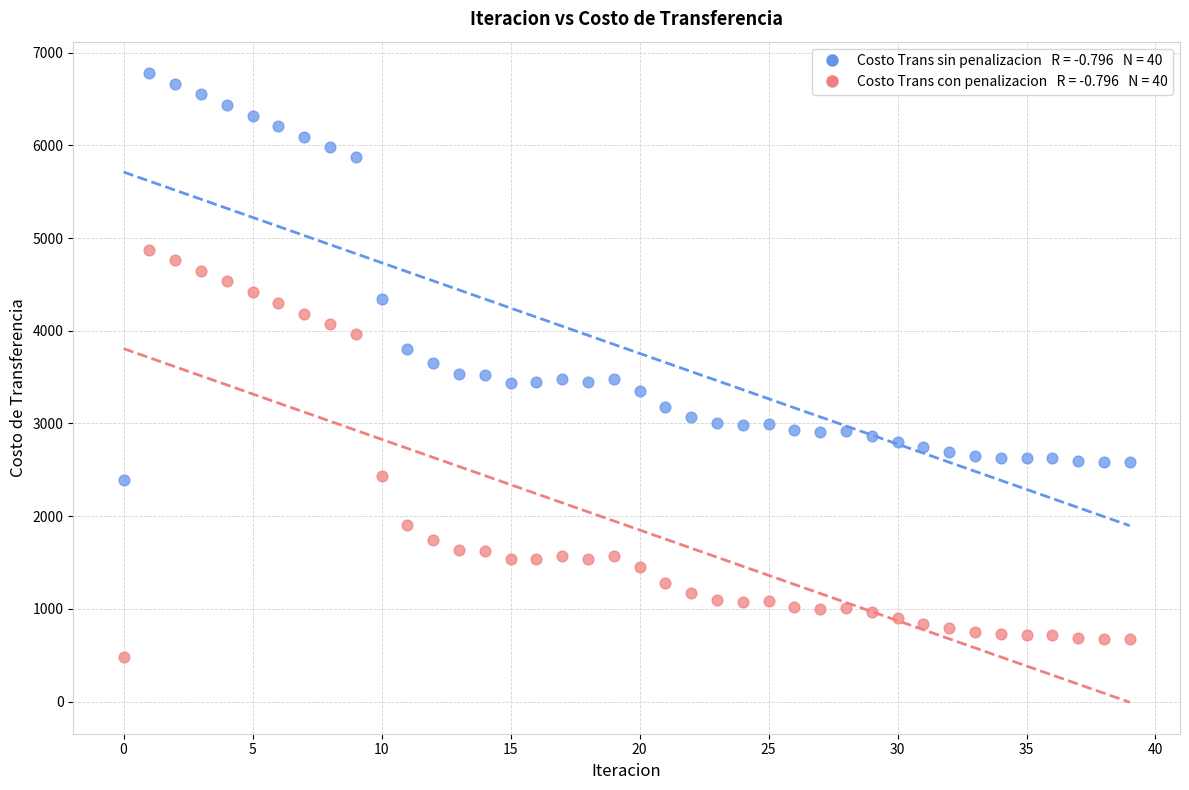

Across all data points, what is the range of Y values (max minus min)?

6290.4